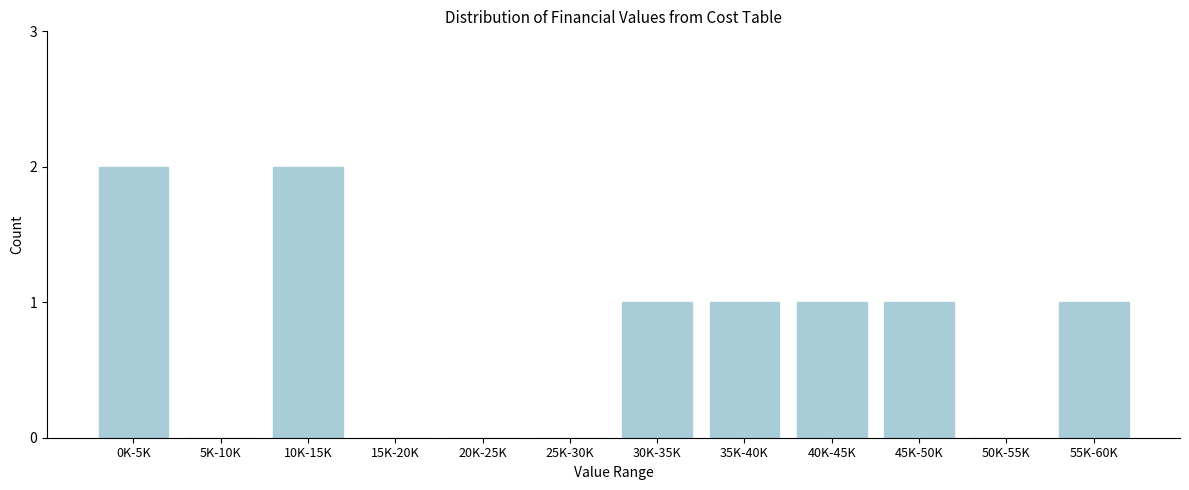

Reading right to left, what are all the values shown in this chart?

55K-60K=1	50K-55K=0	45K-50K=1	40K-45K=1	35K-40K=1	30K-35K=1	25K-30K=0	20K-25K=0	15K-20K=0	10K-15K=2	5K-10K=0	0K-5K=2